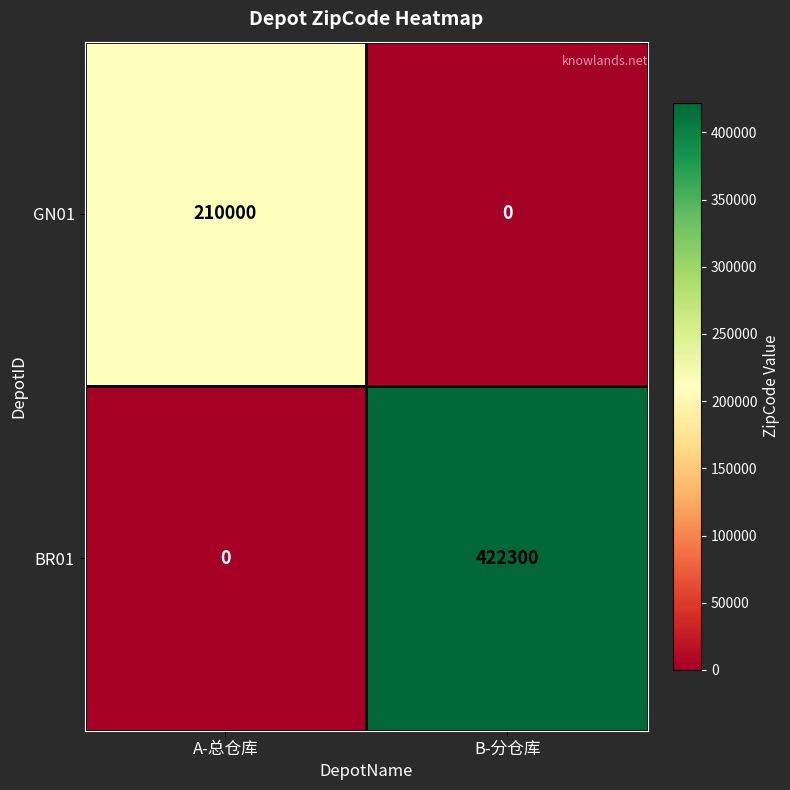

The value of GN01 at B-分仓库 is 0. True or false?

True